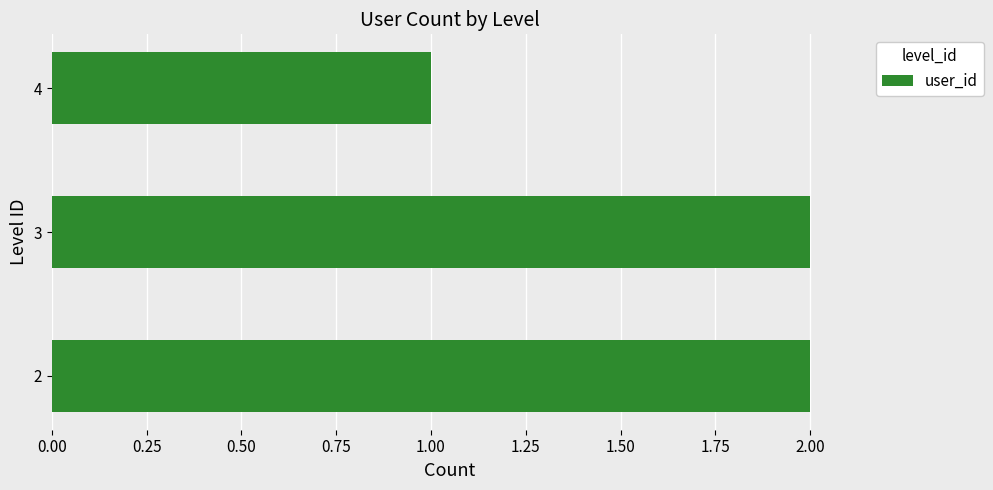

What is the ratio of the value at 4 to the value at 3?

0.5